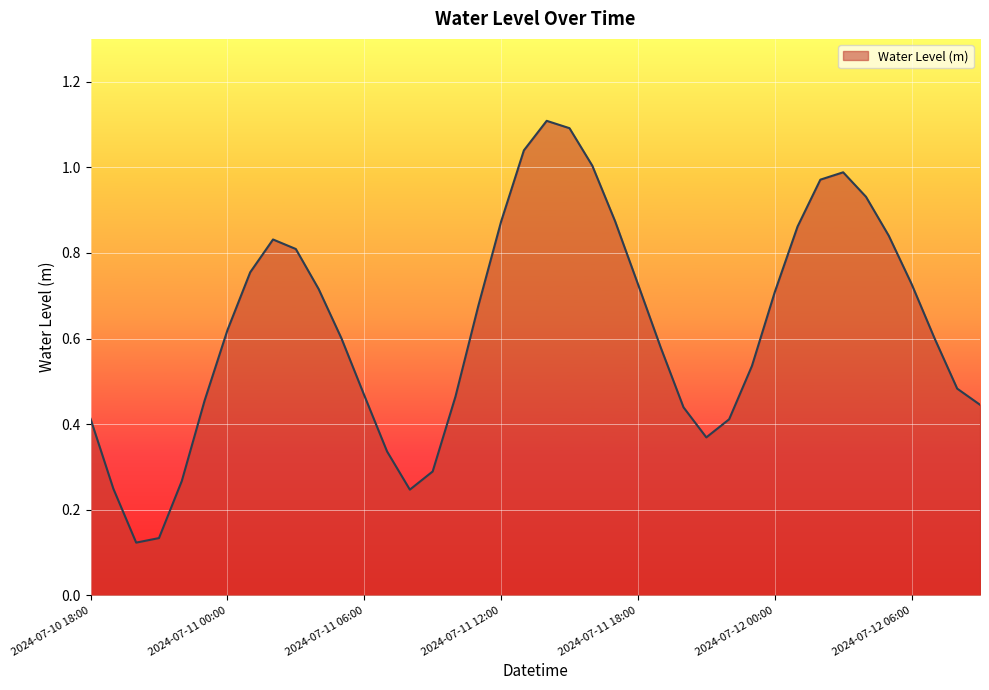

What is the maximum value shown in the chart?

1.1